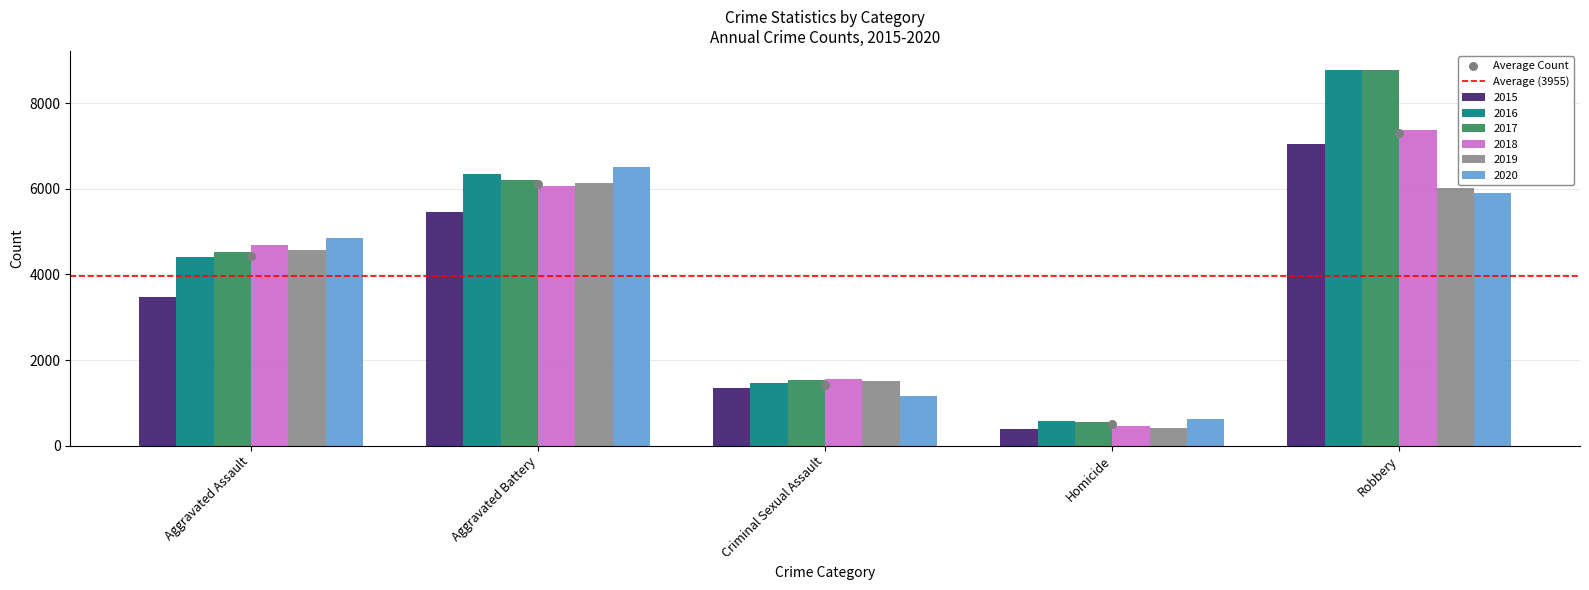

Which series reaches the maximum Y coordinate?

2016